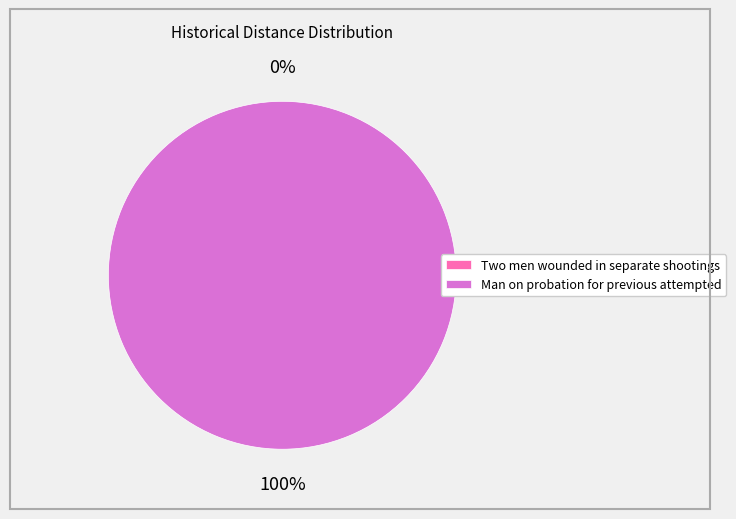

To the nearest percent, what is the difference between the largest and smallest slice percentages?

100%